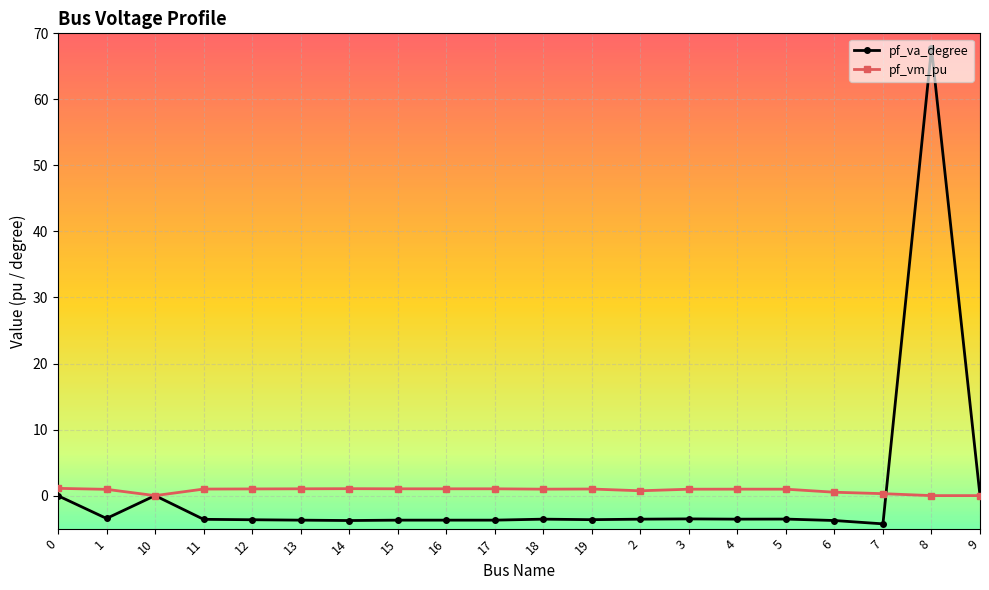

Rank the series by their maximum value, from lowest to highest.

pf_vm_pu, pf_va_degree